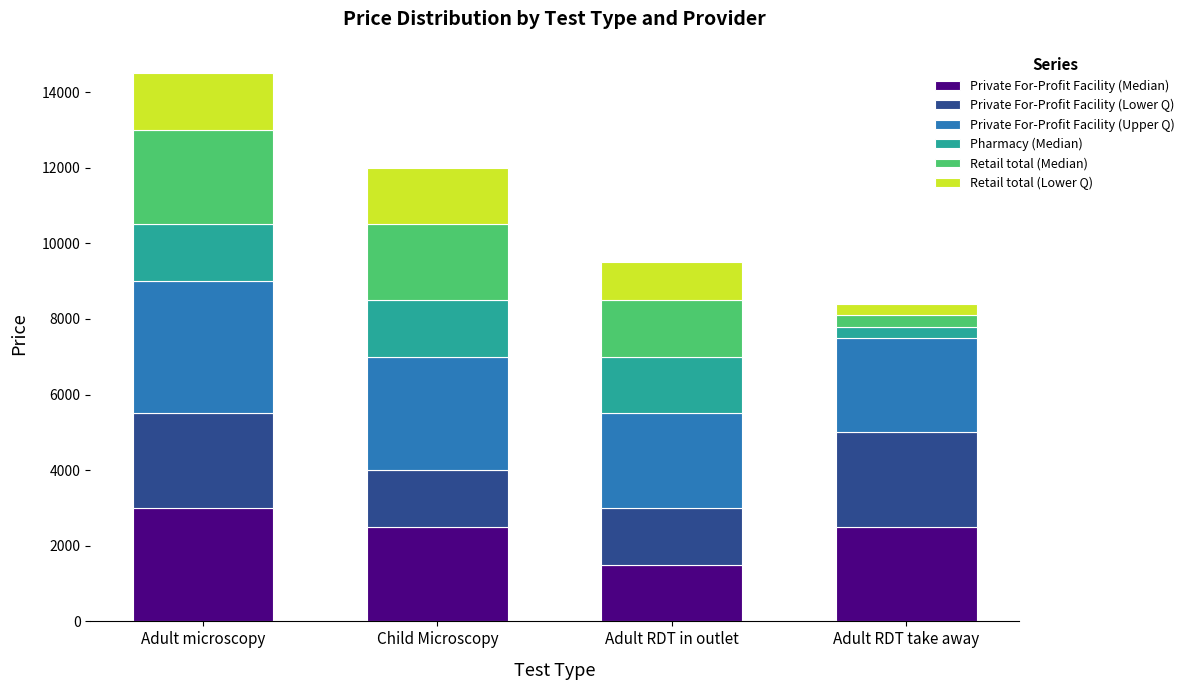

What is the total value across all series at Adult RDT in outlet?

9500